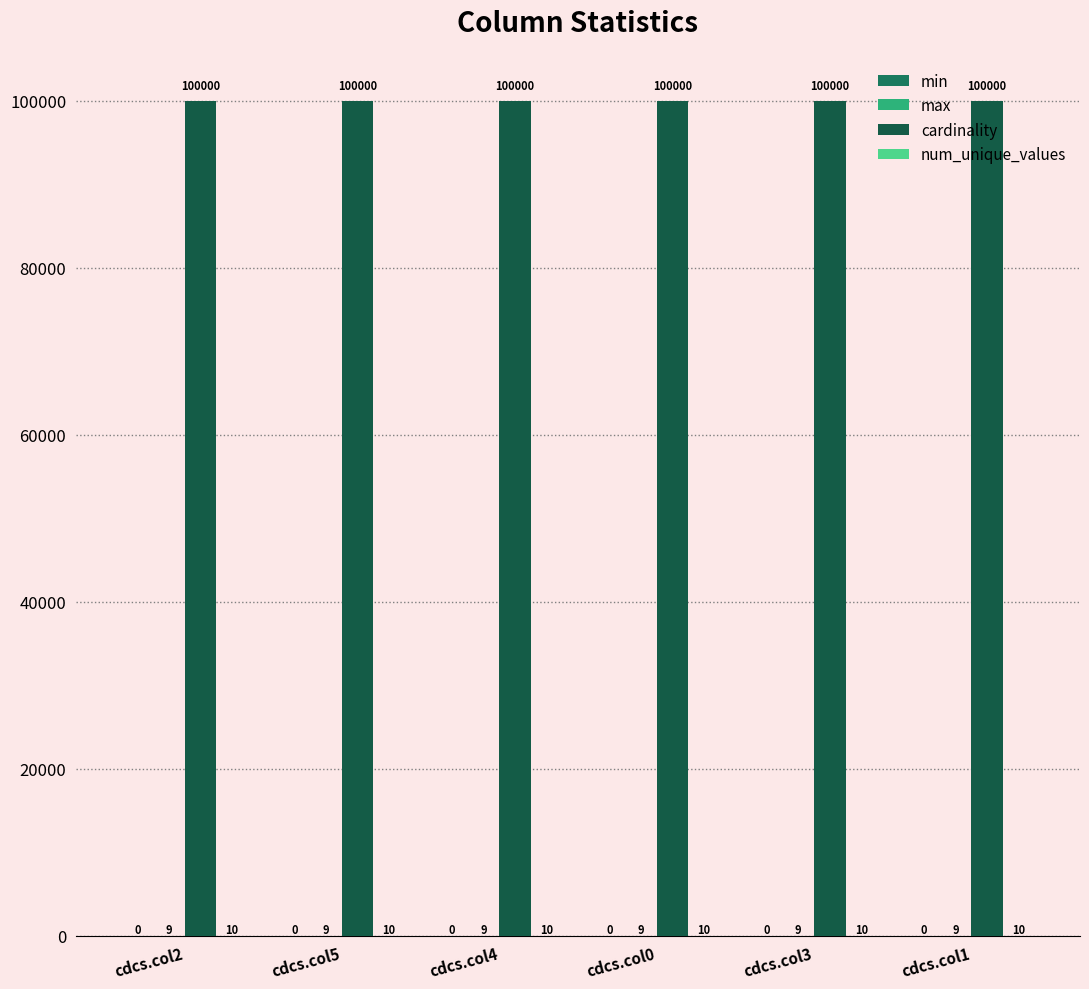

What is the label of the 2nd bar from the left?

cdcs.col5